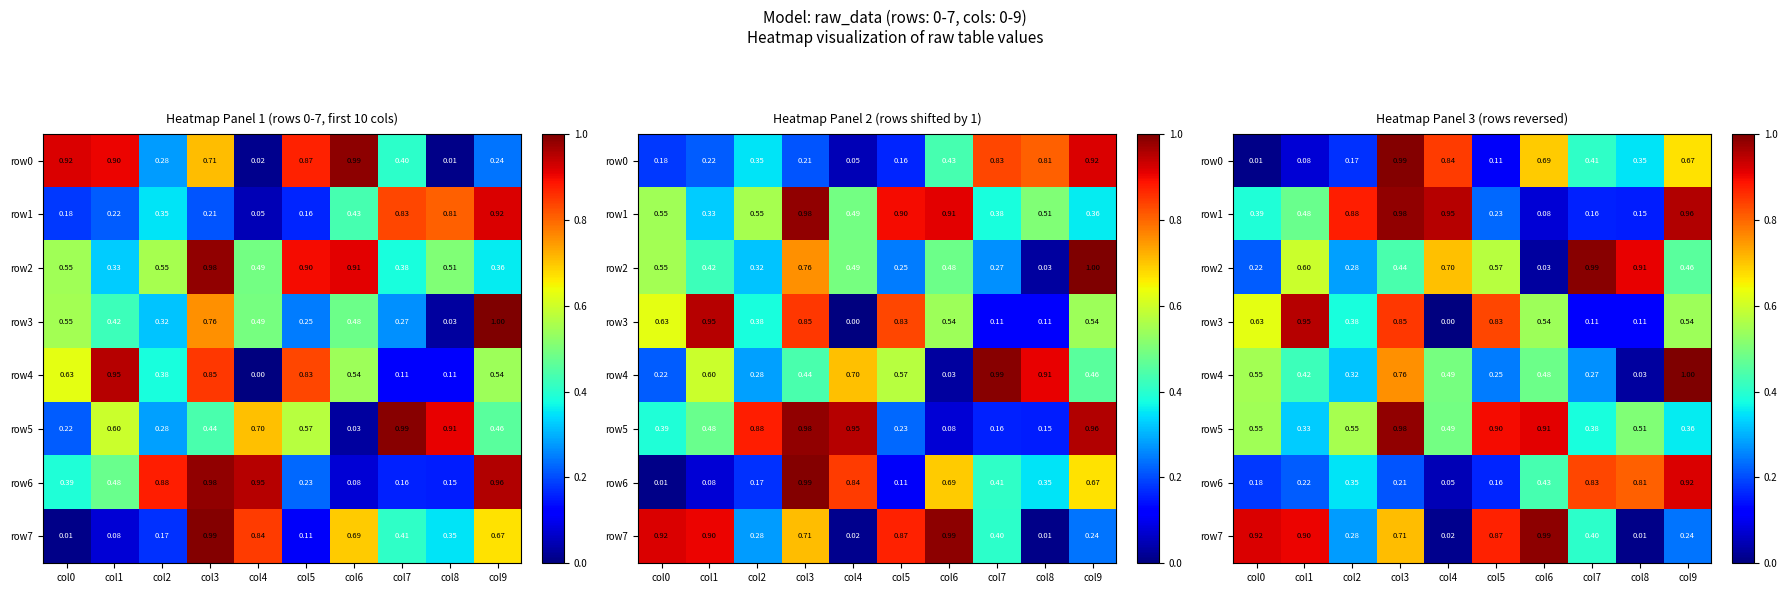

What is the sum of all row5 values?

6.0